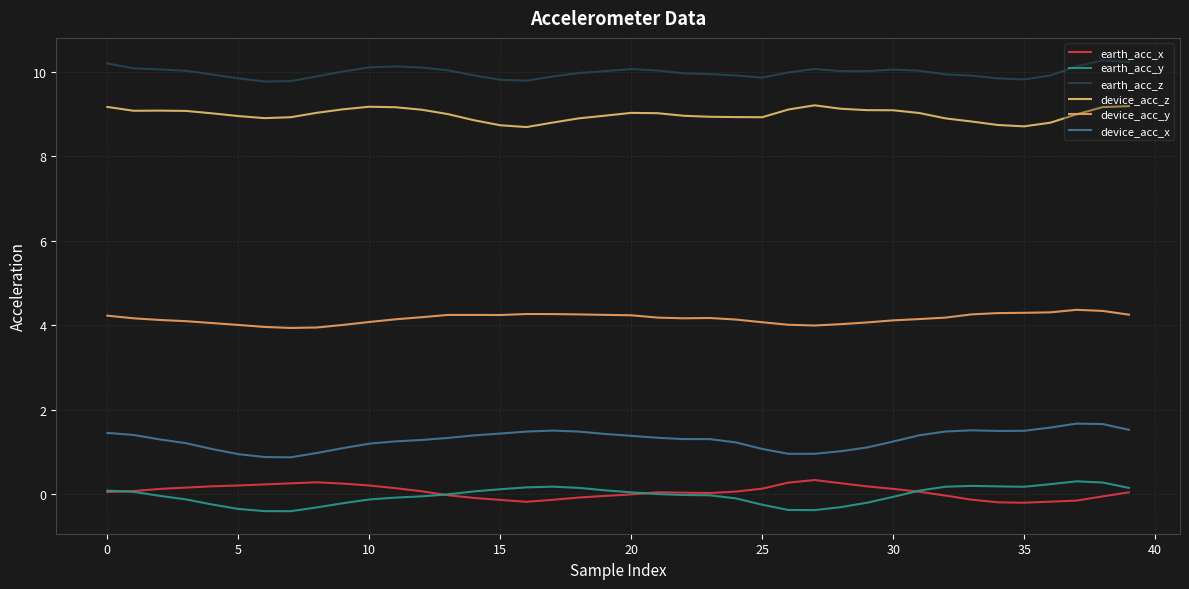

What is the average value of the device_acc_x series?

1.3